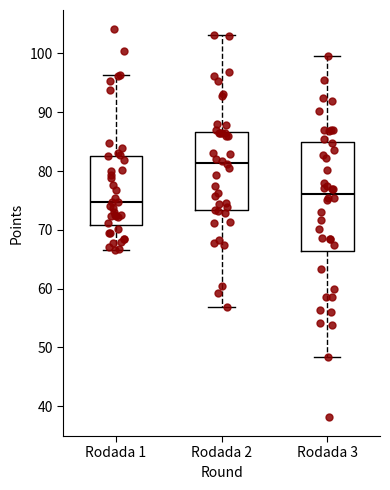

Which box is the tallest, from its lower edge to its upper edge?

Rodada 3